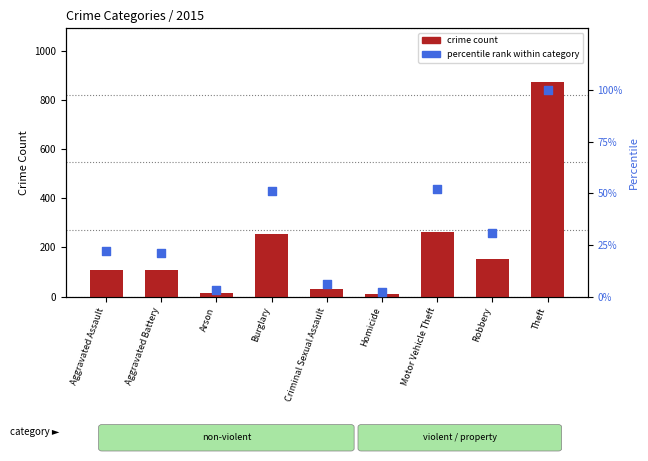

At which category is the sum across all series the highest?

Theft